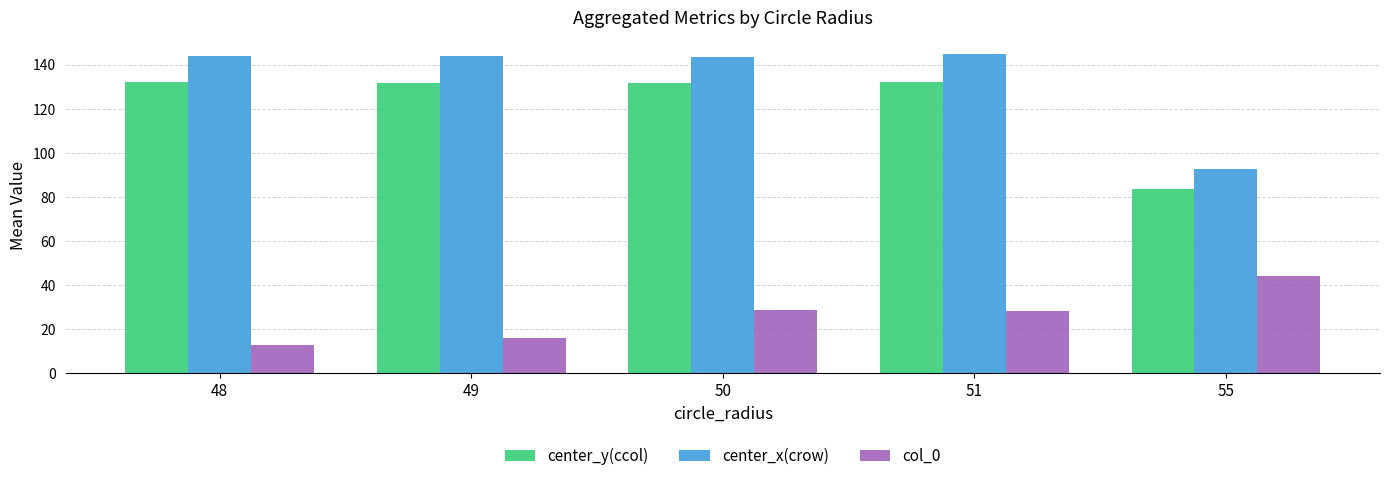

What is the difference between the highest and lowest values at 50?

114.7